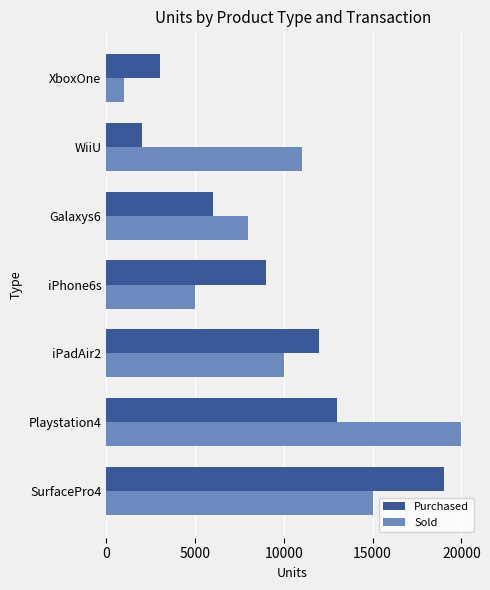

What is the difference between the maximum and minimum values in the Purchased series?

17000